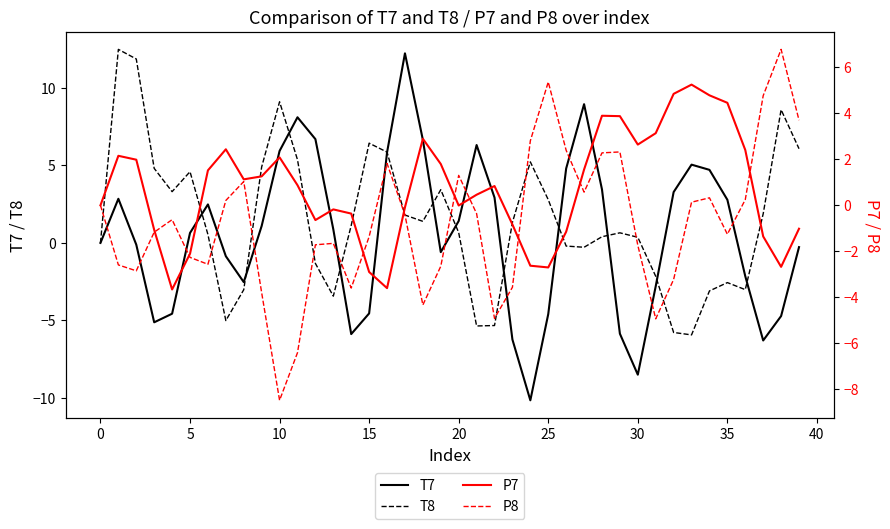

True or false: T8 has a value of 2.8 at 25.

True